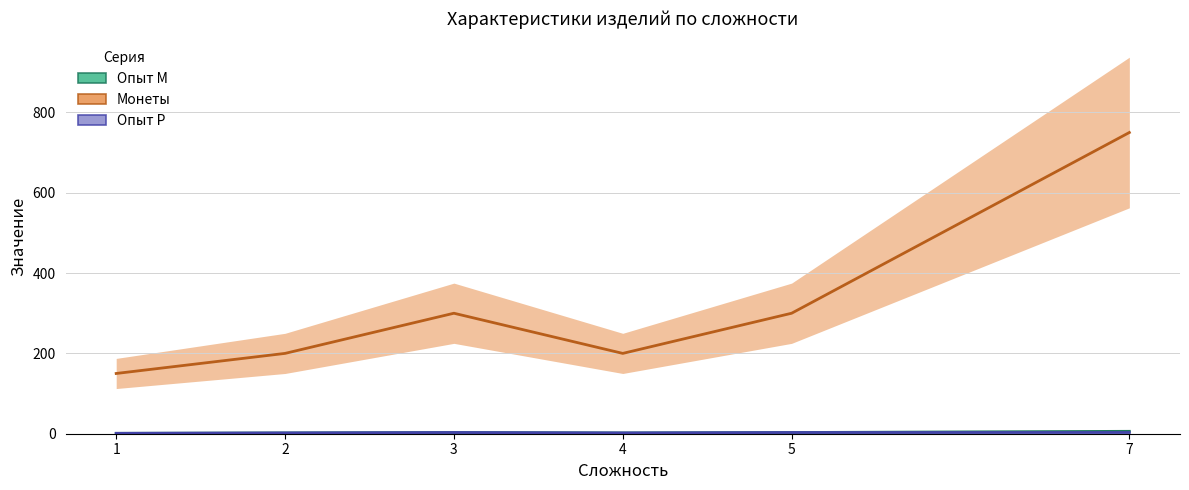

True or false: Опыт Р has more than 1 interior local peaks.

False